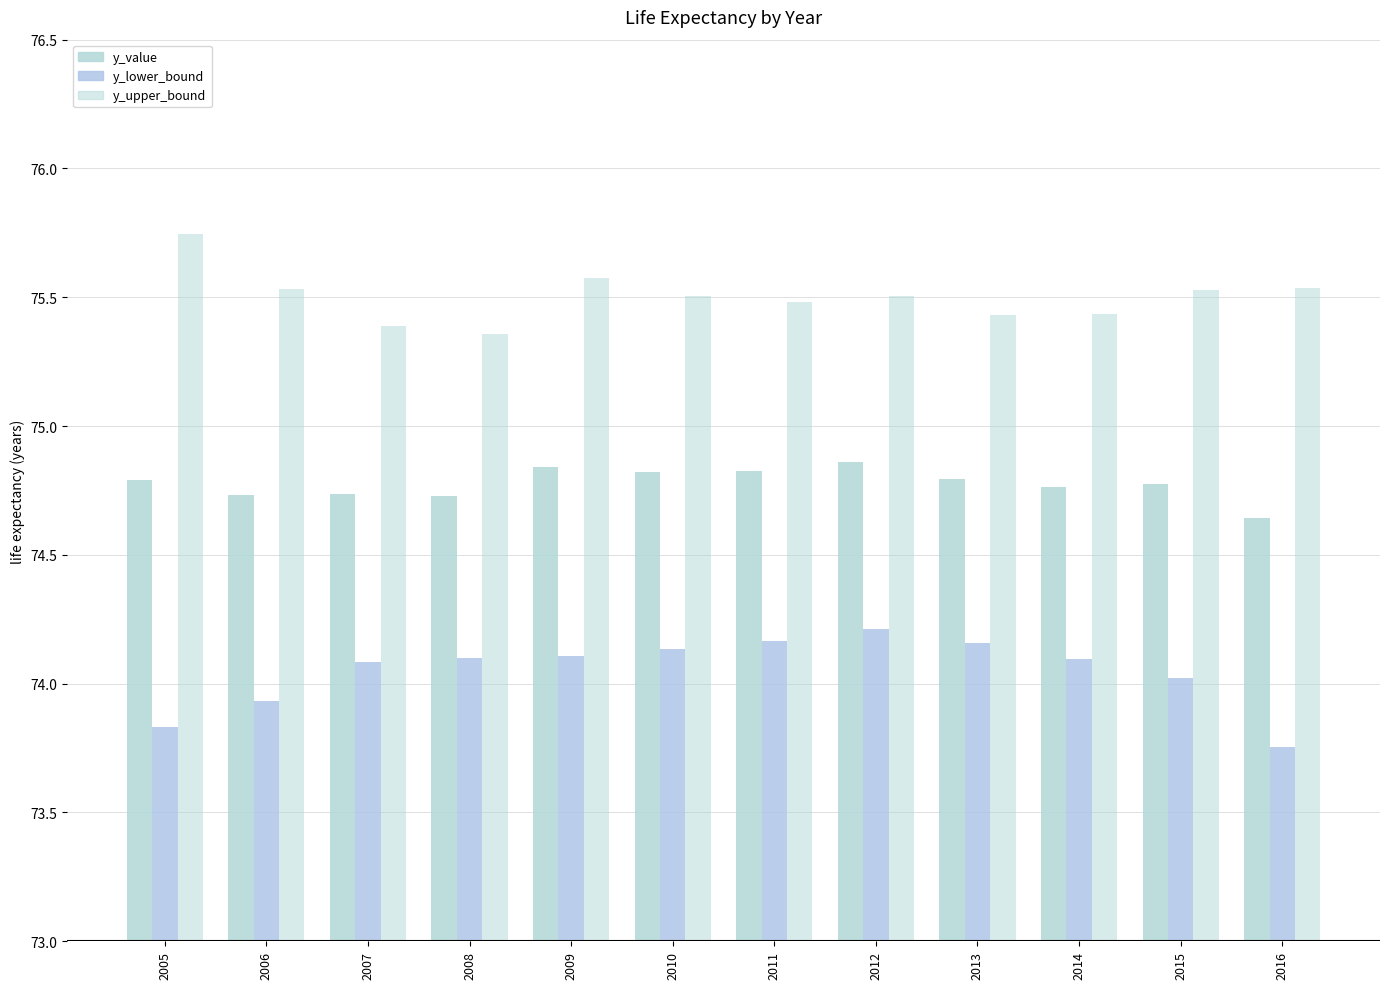

What is the lowest value of the y_lower_bound series?

73.8